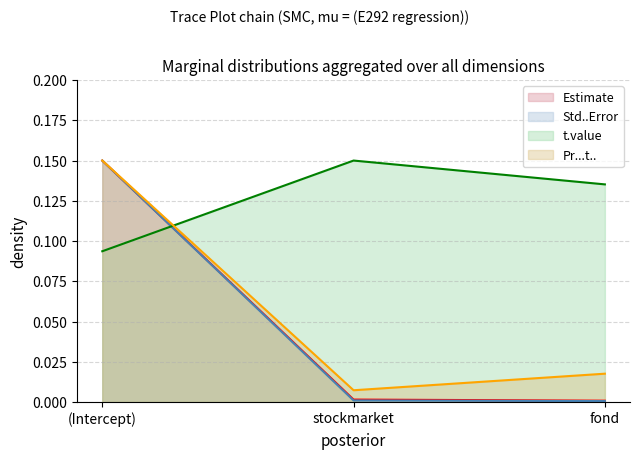

True or false: Std..Error has a value of 0.1 at (Intercept).

True